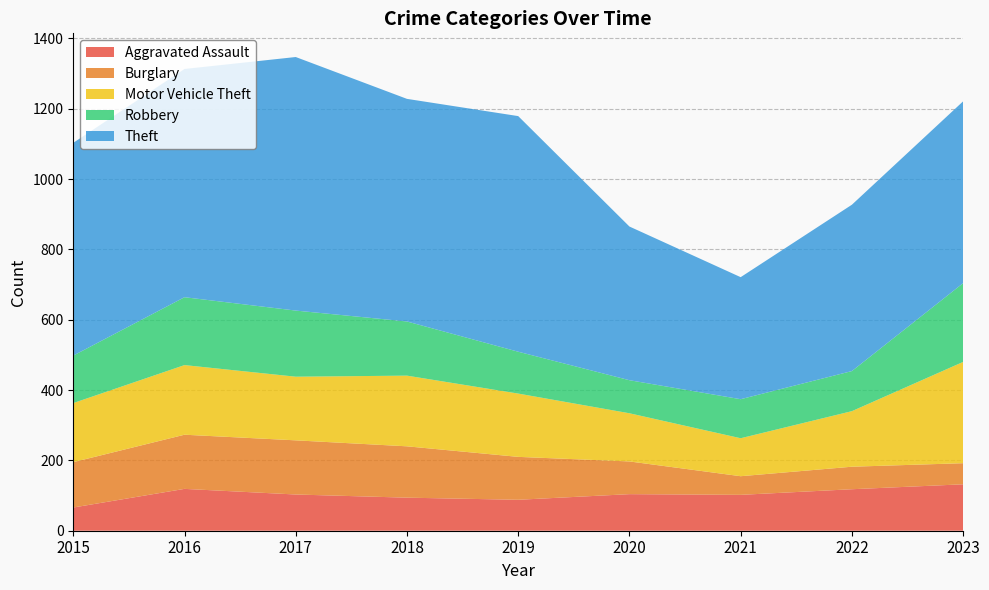

Reading left to right, extract all data points from this chart.

Aggravated Assault: 66	119	103	94	88	104	102	118	132
Burglary: 129	154	154	146	122	93	53	64	60
Motor Vehicle Theft: 168	198	181	201	180	137	108	158	288
Robbery: 135	193	188	154	119	94	111	114	224
Theft: 605	649	721	633	670	437	347	473	517